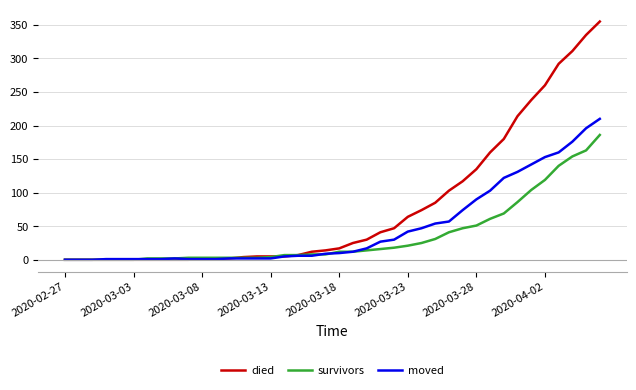

What is the maximum value shown in the chart?

355